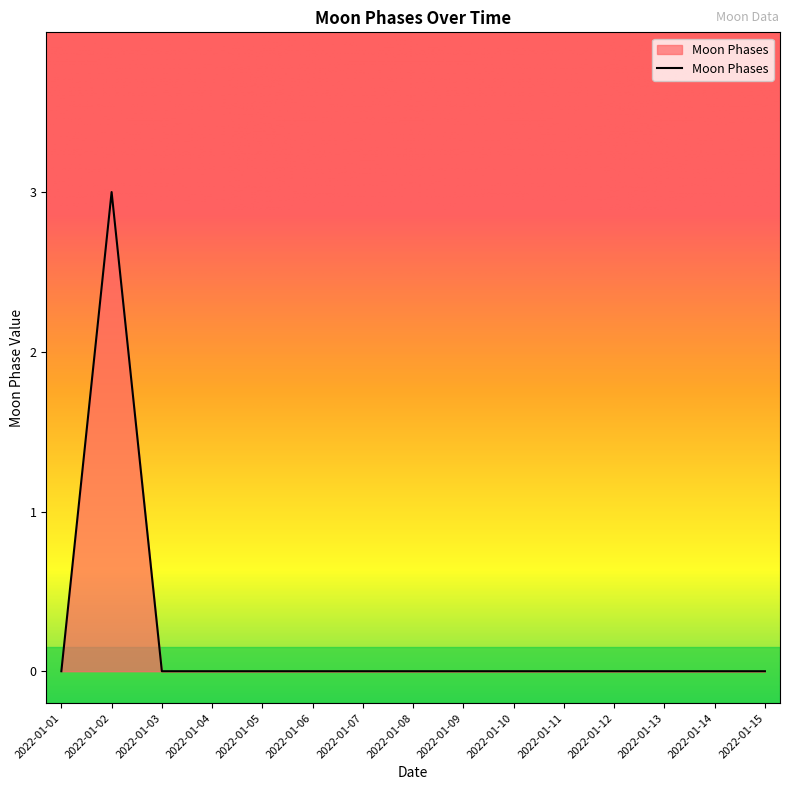

How many lines are shown in the chart?

1